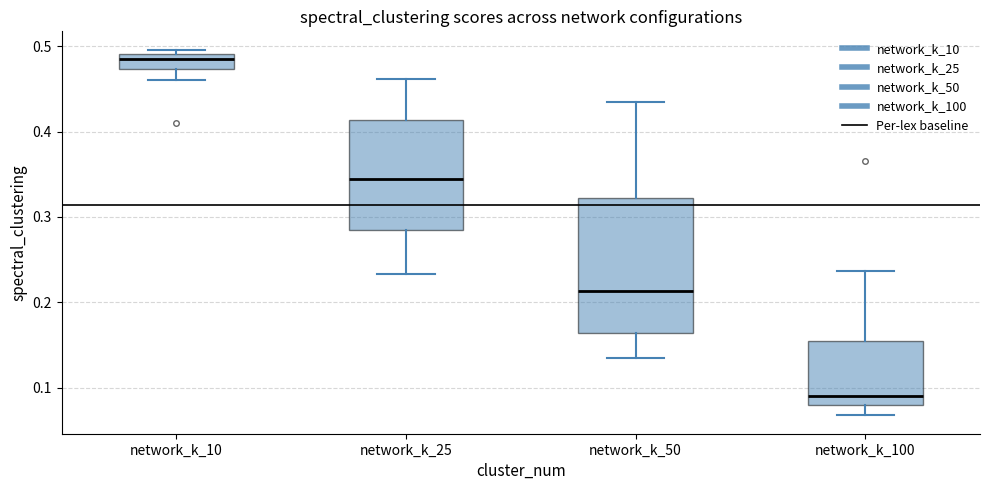

Reading left to right, transcribe this box plot: for each box, give where its median line is, the range the box spans, and where its two whiskers end, as read against the y-axis. The values are not printed on the chart, so give them approximately, as read against the axis.

network_k_10: median 0.48, box 0.47 to 0.49, whiskers 0.46 to 0.50
network_k_25: median 0.34, box 0.28 to 0.41, whiskers 0.23 to 0.46
network_k_50: median 0.21, box 0.16 to 0.32, whiskers 0.13 to 0.43
network_k_100: median 0.09, box 0.08 to 0.15, whiskers 0.07 to 0.24